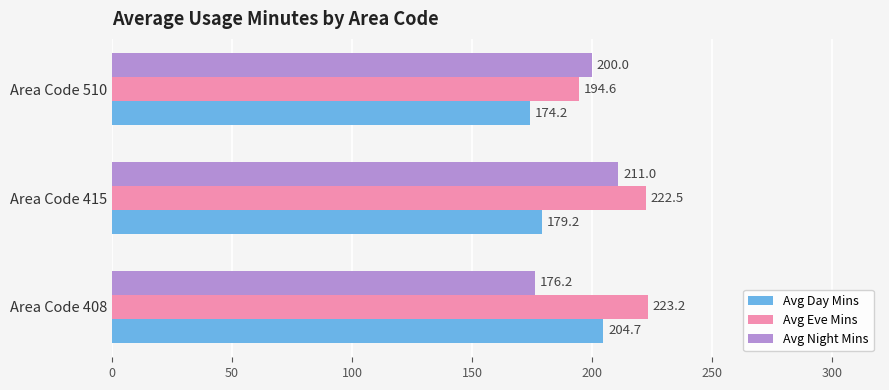

Rank the series by their average value, from lowest to highest.

Avg Day Mins, Avg Night Mins, Avg Eve Mins